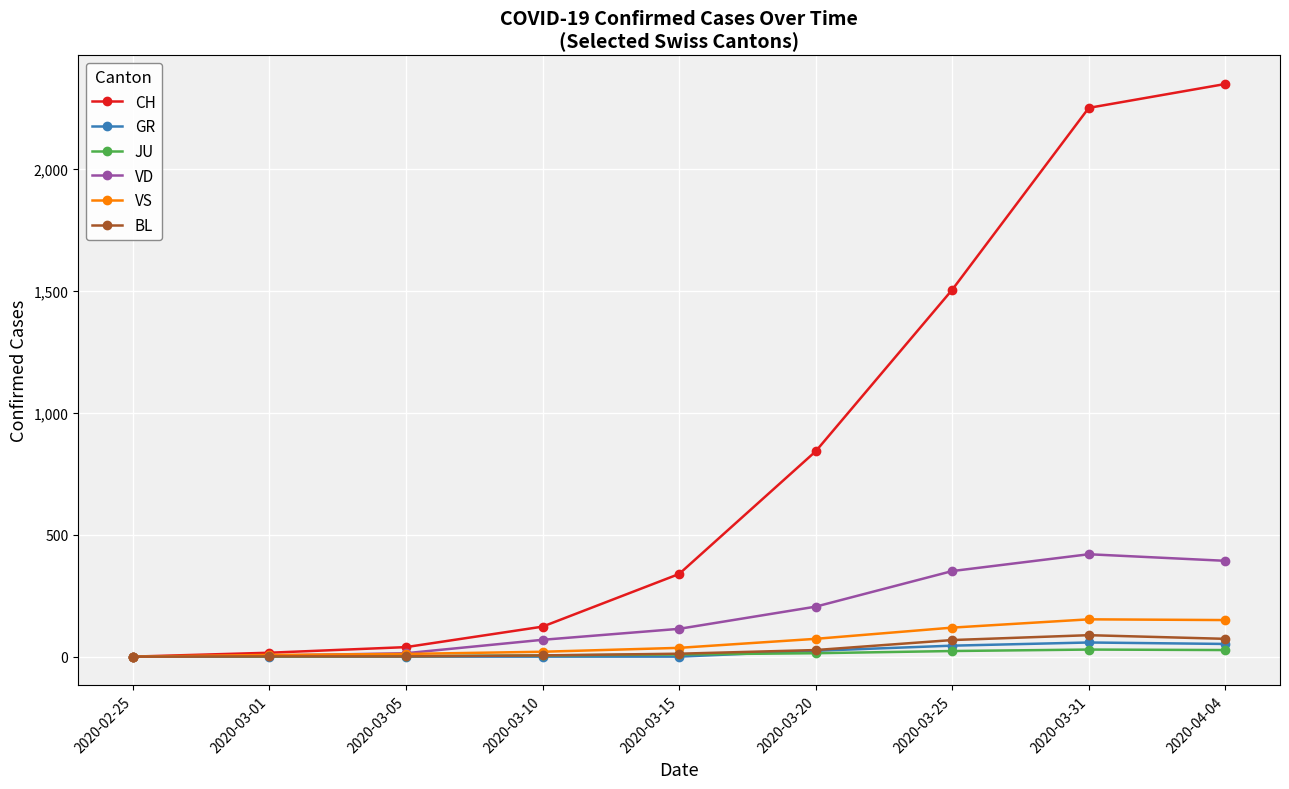

How many categories are shown in the chart?

9